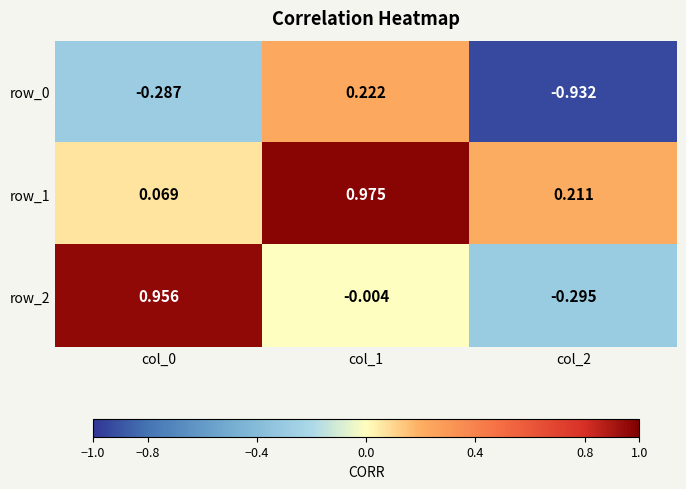

Is the value of row_1 at col_2 greater than the value of row_2 at col_0?

No